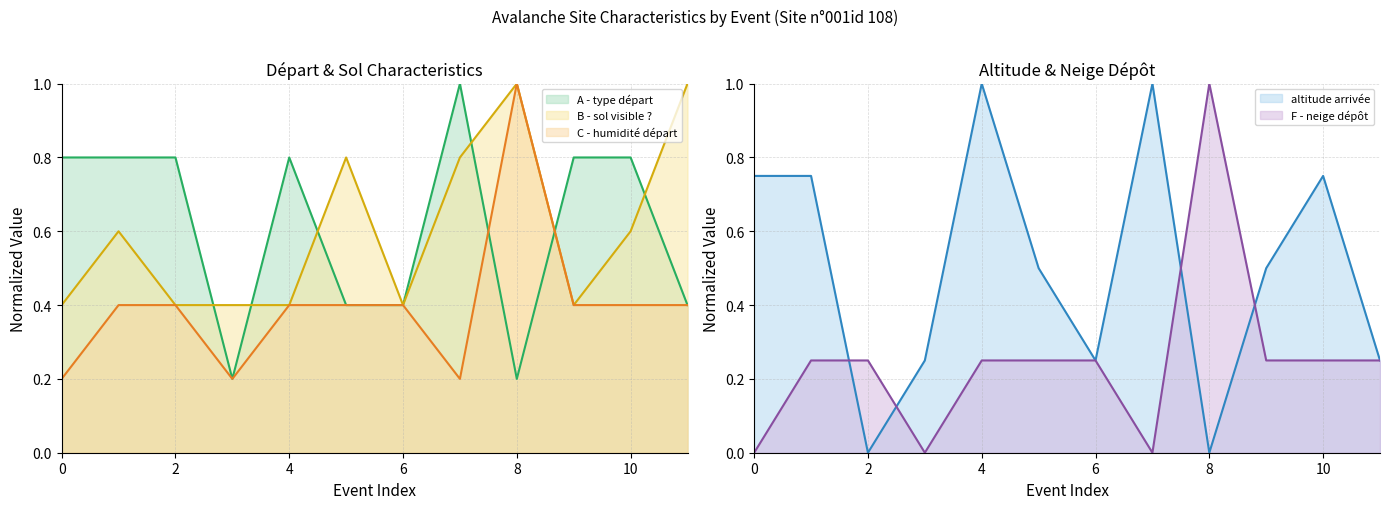

What is the minimum value for B - sol visible ??

0.4